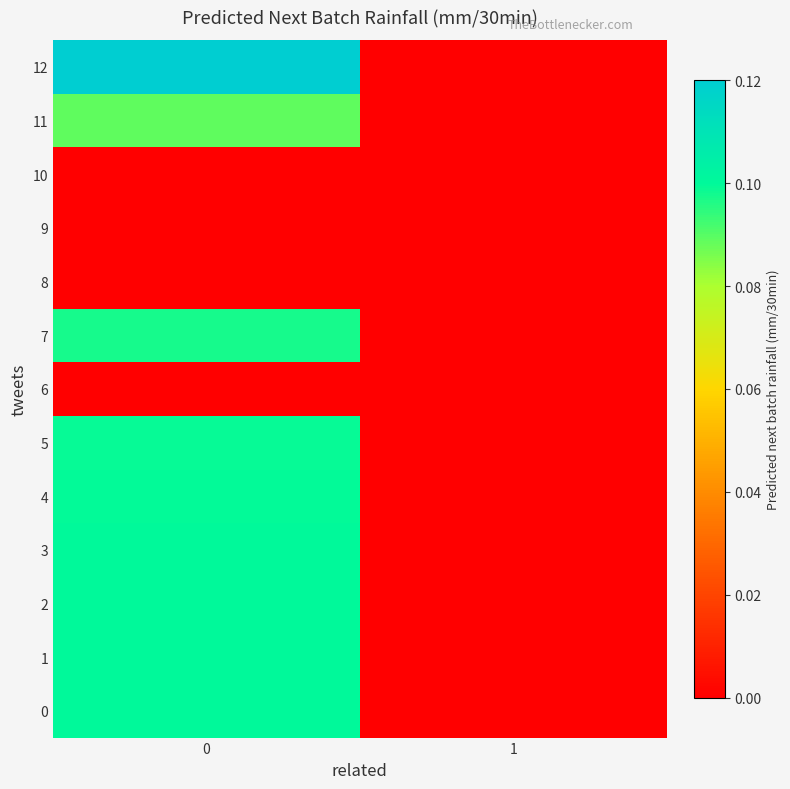

Which series changed the most between 0 and 1?

12